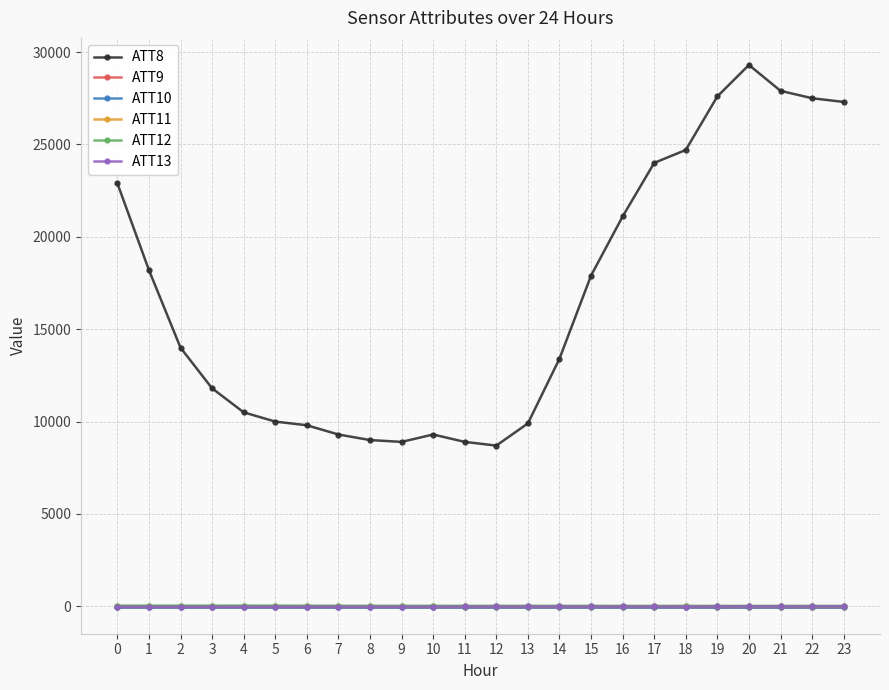

What is the minimum value shown in the chart?

-16.4